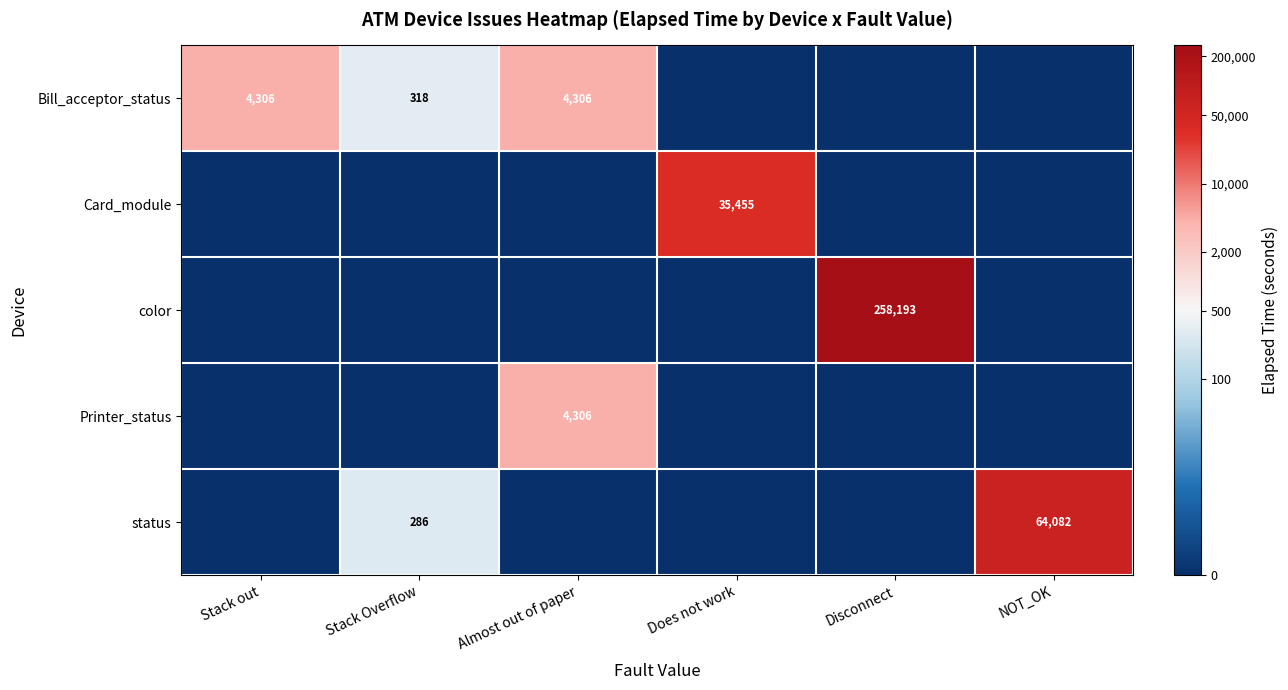

Is the value of Card_module at Does not work greater than the value of status at Stack Overflow?

Yes